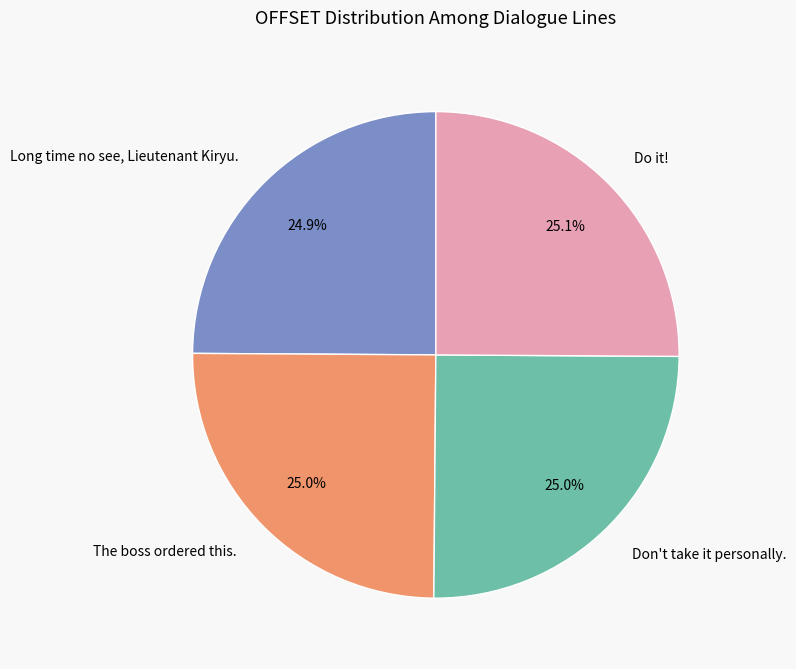

What is the ratio of the value at Do it! to the value at Long time no see, Lieutenant Kiryu.?

1.0